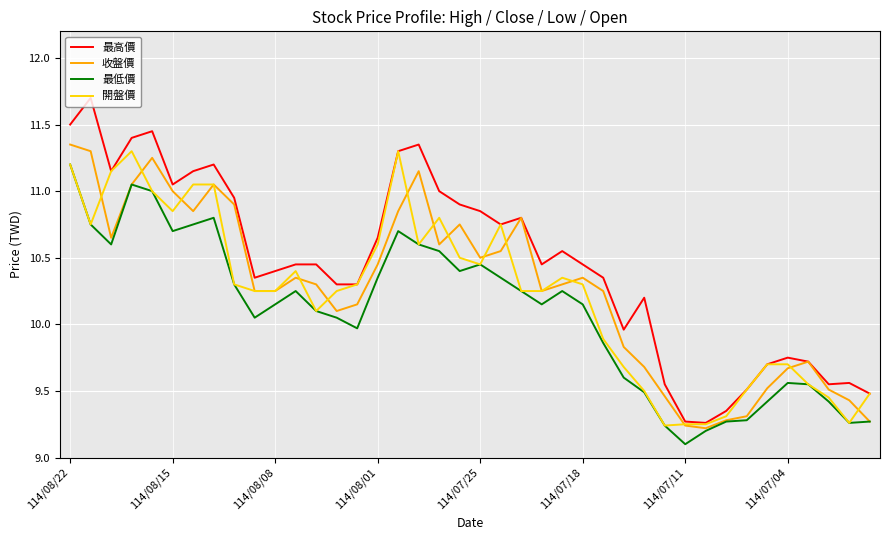

How many series are shown in this chart?

4